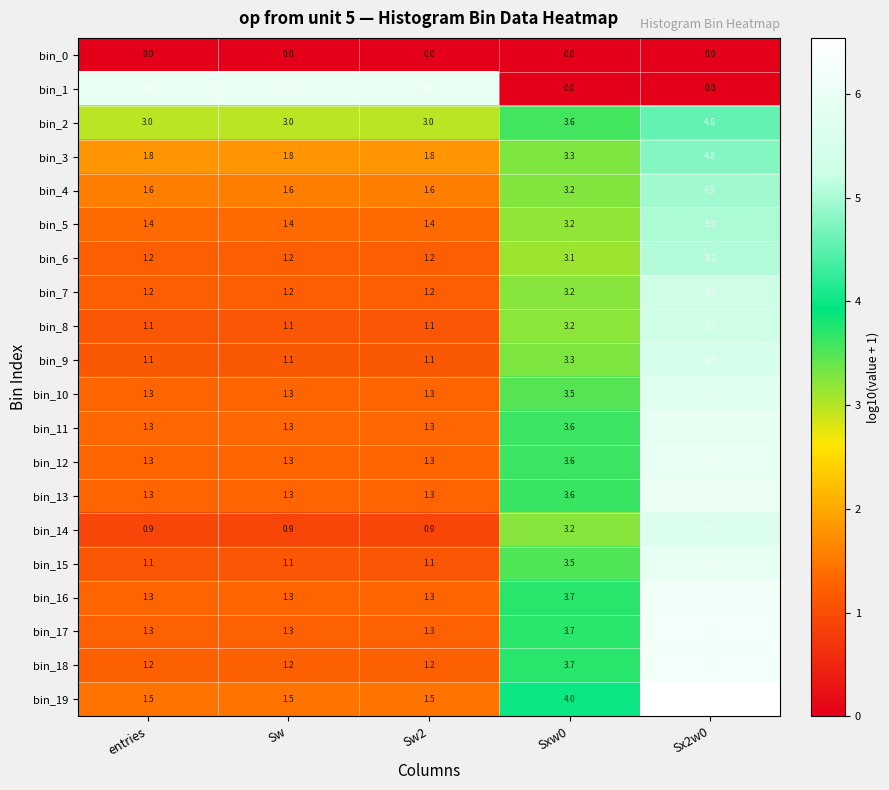

The bin_3 series shows 3.3 at Sxw0. True or false?

True